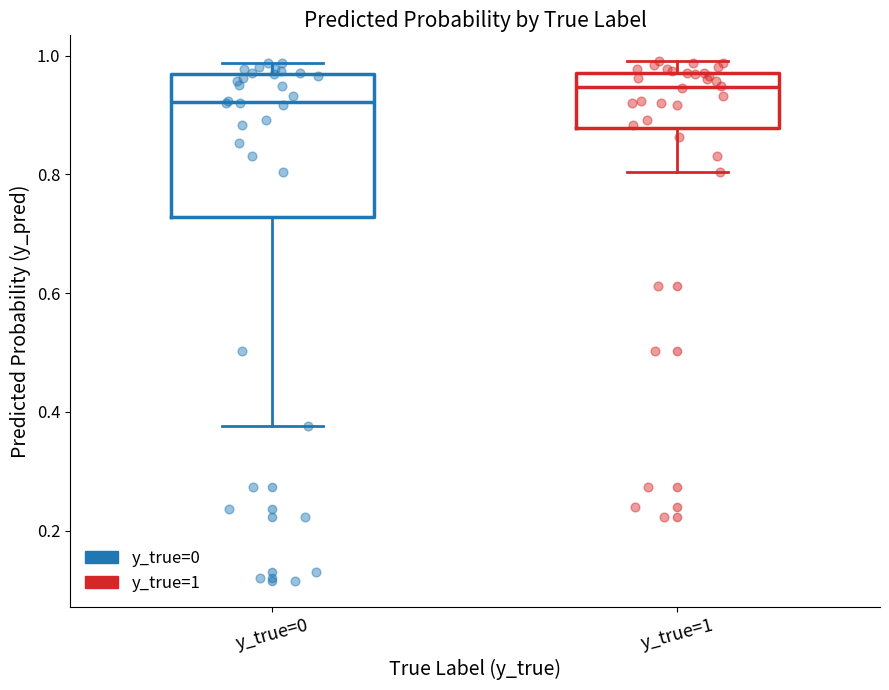

Which box's median line is the highest?

y_true=1